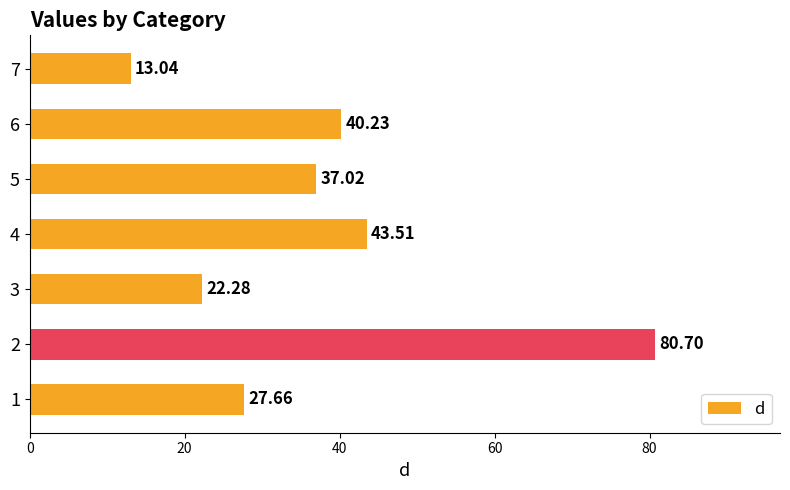

What is the average value?

37.8